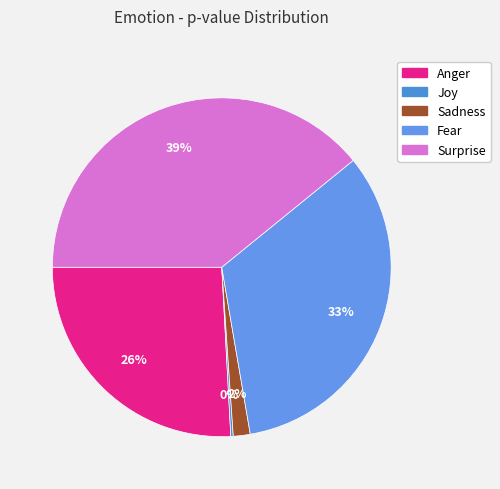

The Surprise slice represents 39% of the pie. True or false?

True